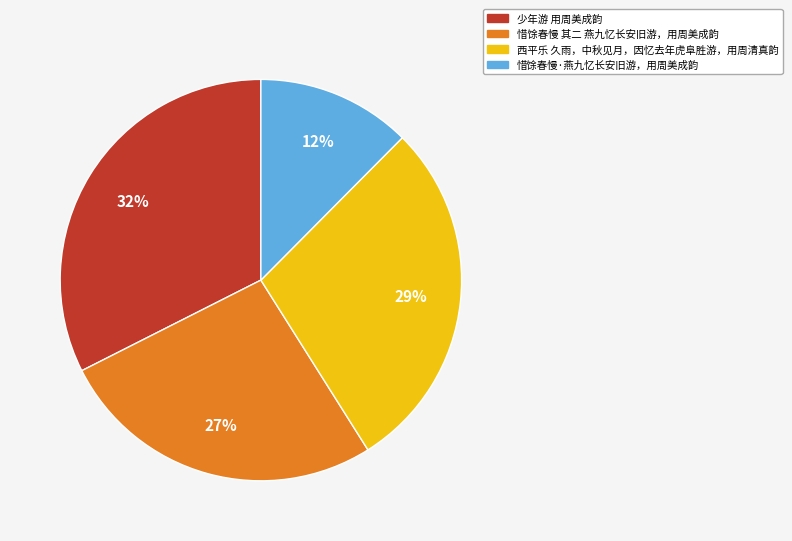

Is there any slice that represents more than half of the pie?

No